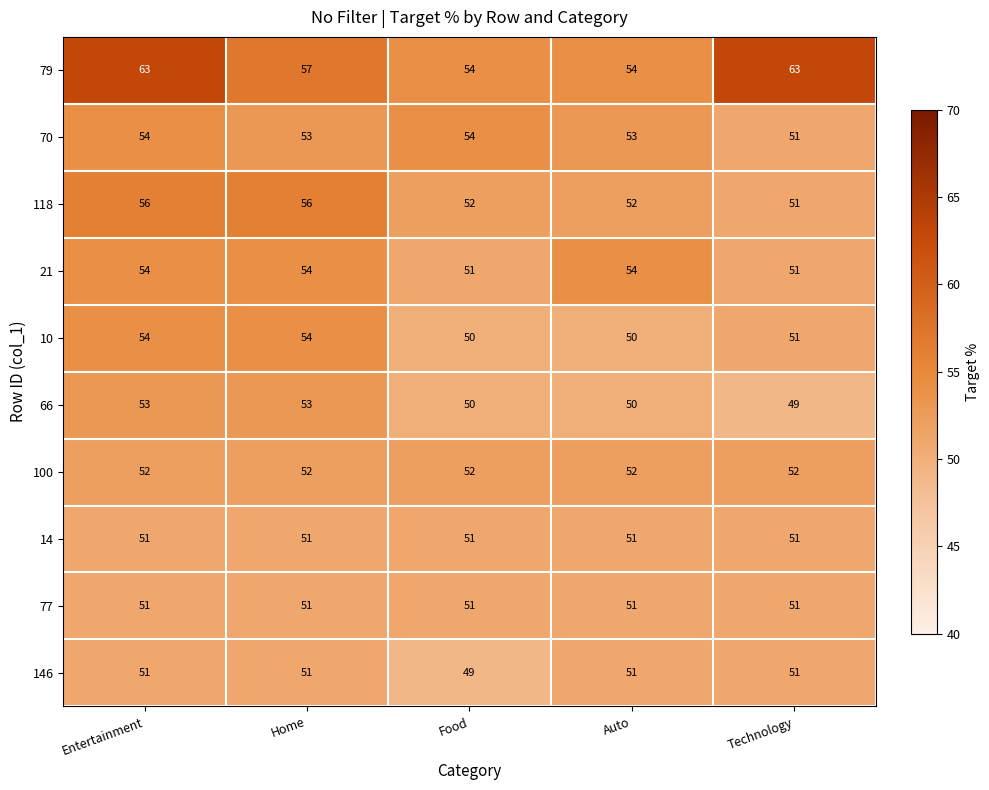

What is the sum of all 70 values?

265